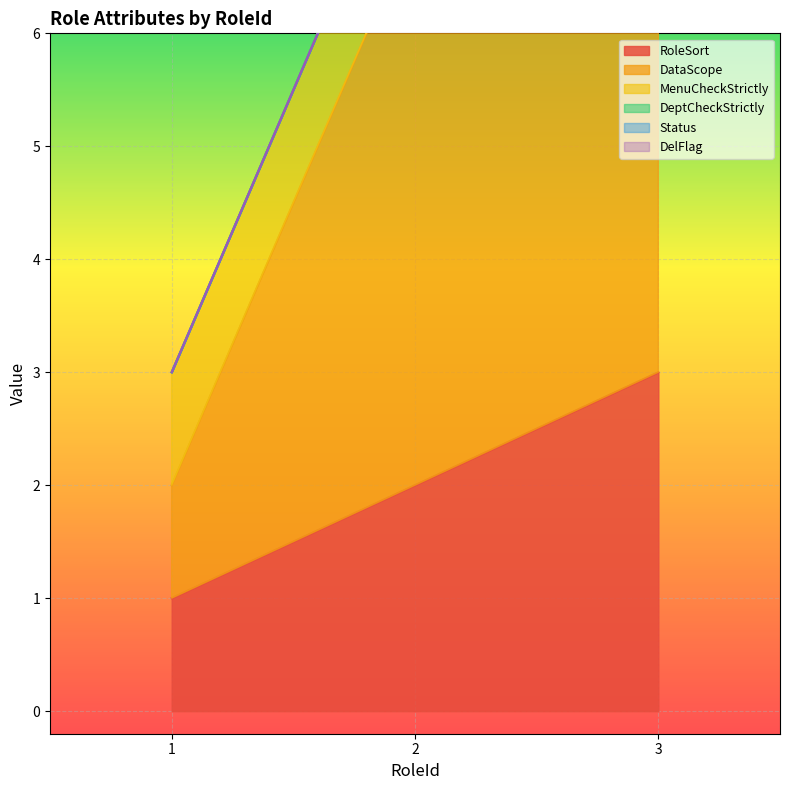

List the series in order of their peak value, lowest first.

DeptCheckStrictly, Status, DelFlag, MenuCheckStrictly, RoleSort, DataScope